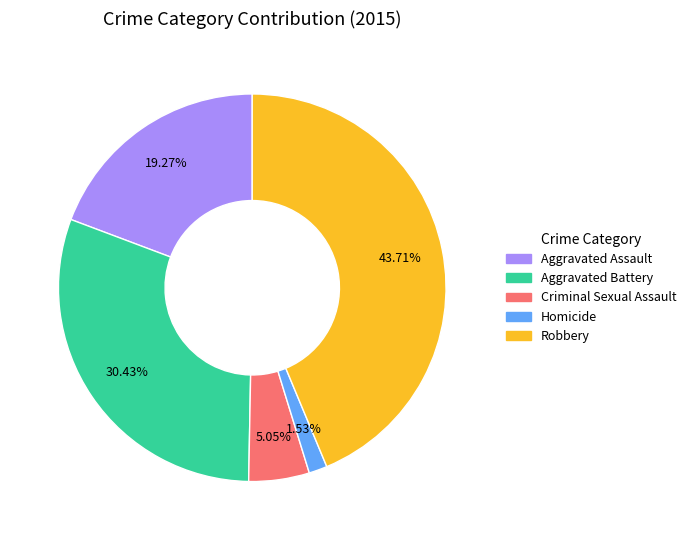

What portion of the pie excludes Criminal Sexual Assault?

94.9%